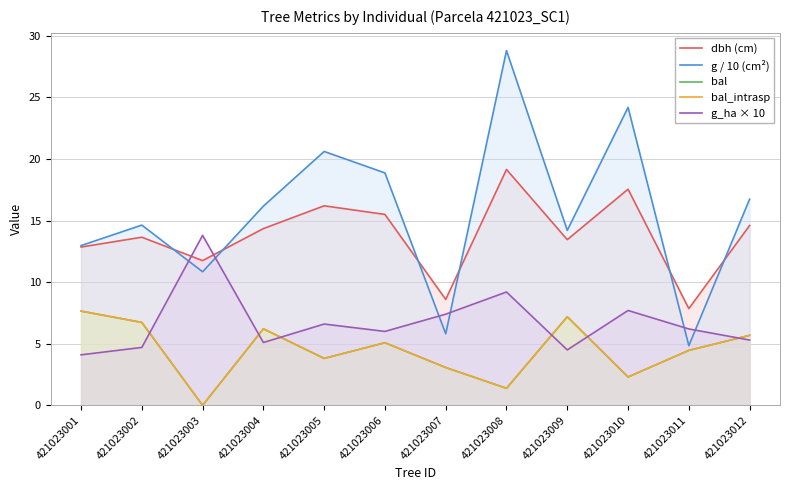

What is the difference between the maximum and second lowest values in the dbh (cm) series?

10.5